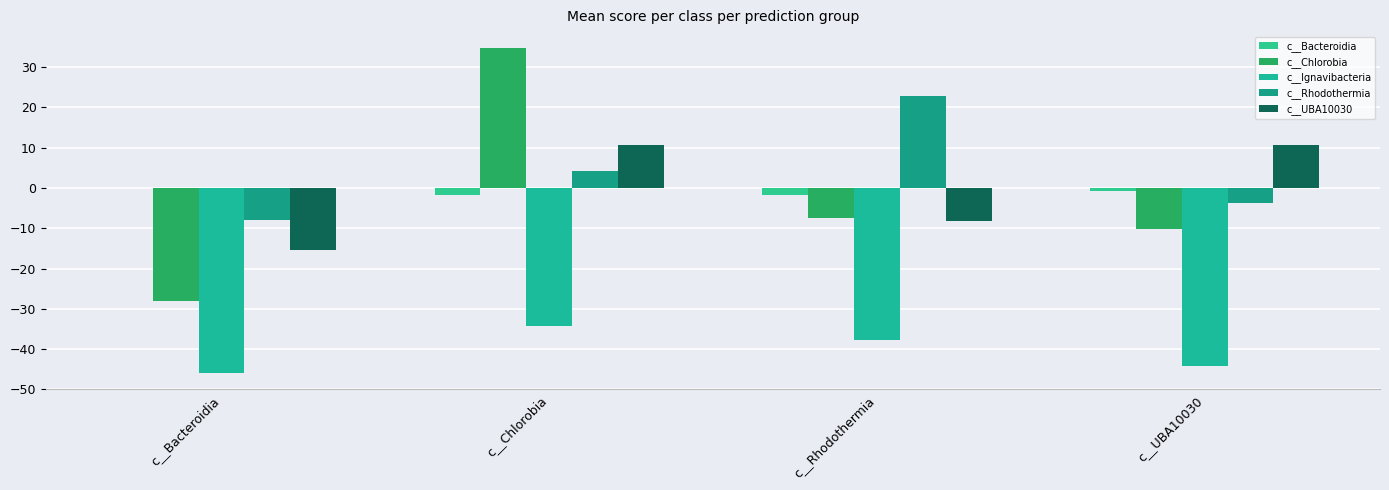

How many groups of bars are there?

4